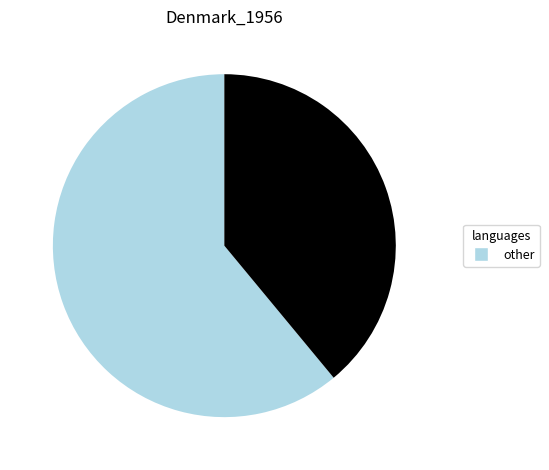

Does any single category account for the majority?

Yes